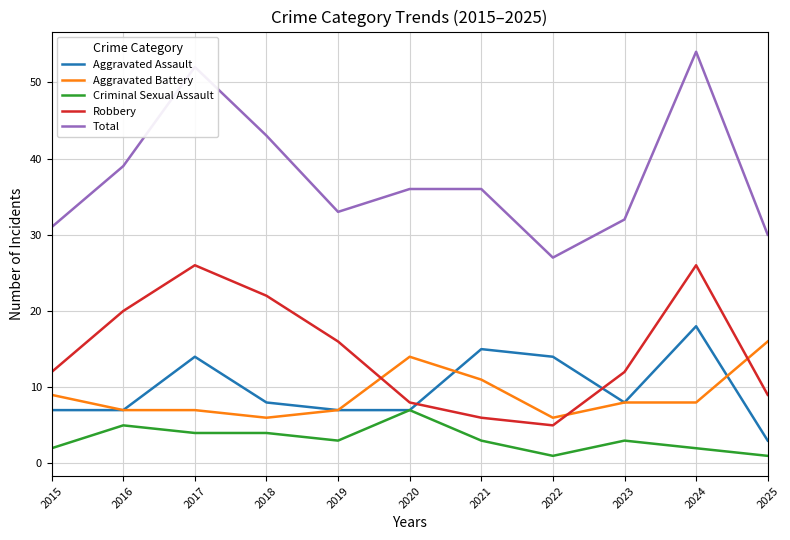

What is the minimum value shown in the chart?

1